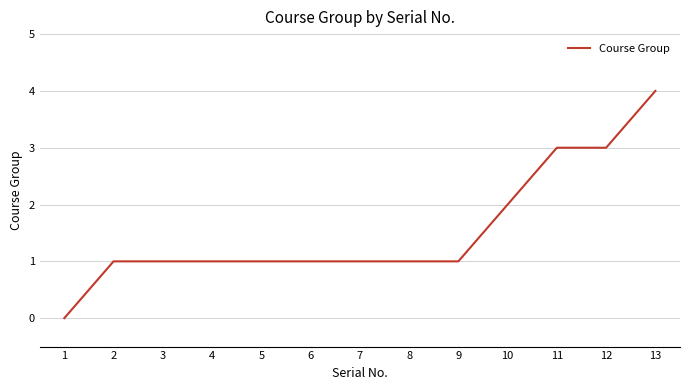

Is this an area chart (filled region under the line)?

No